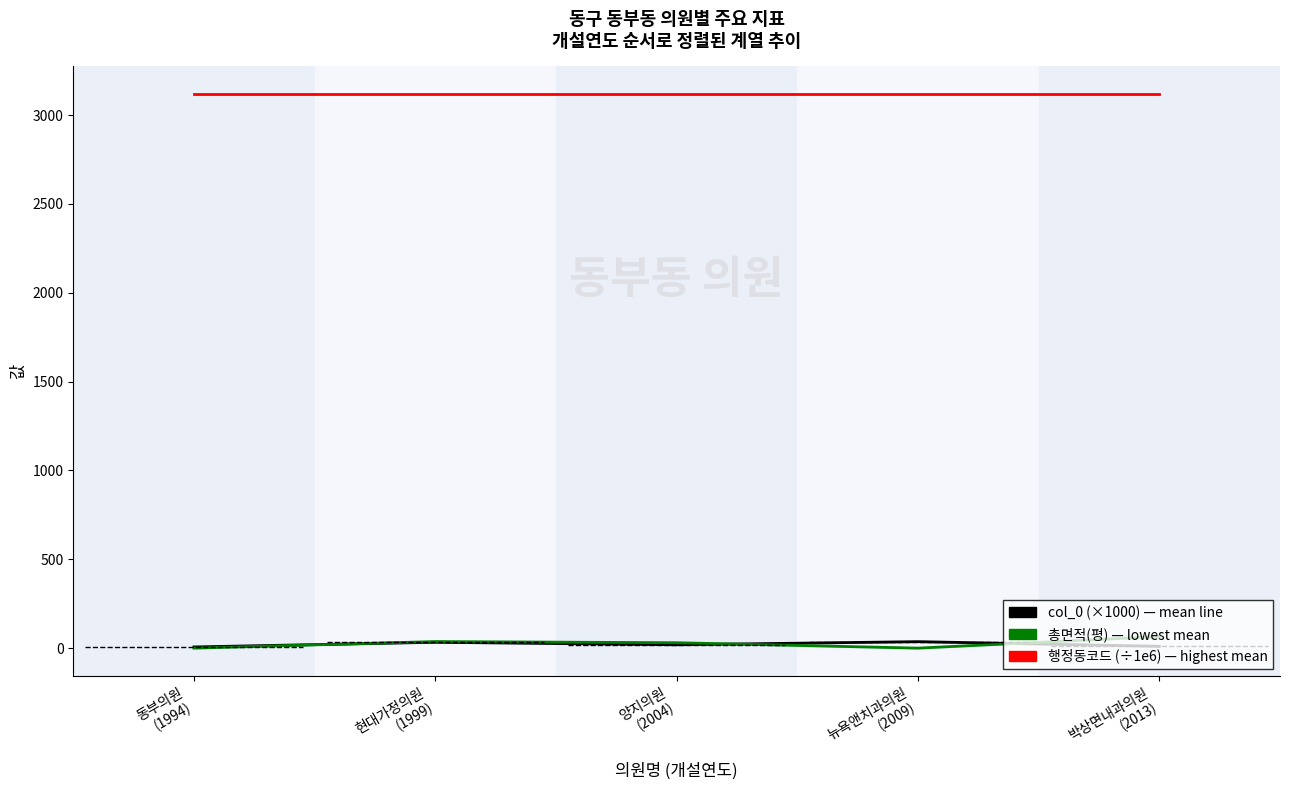

Is it true that col_0 (×1000) equals 19.0 at 양지의원
(2004)?

True